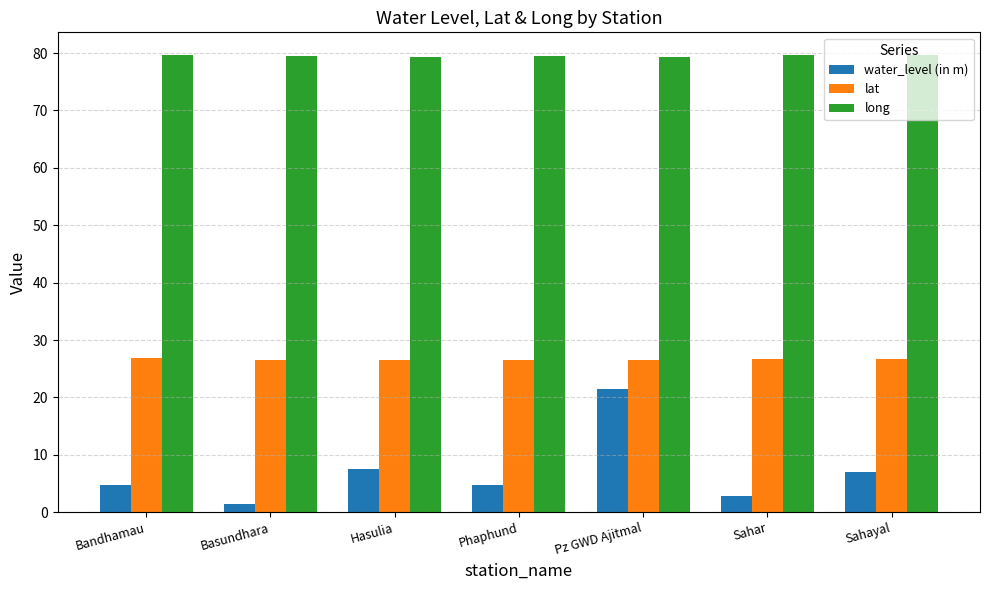

Which series has the largest range (max minus min)?

water_level (in m)